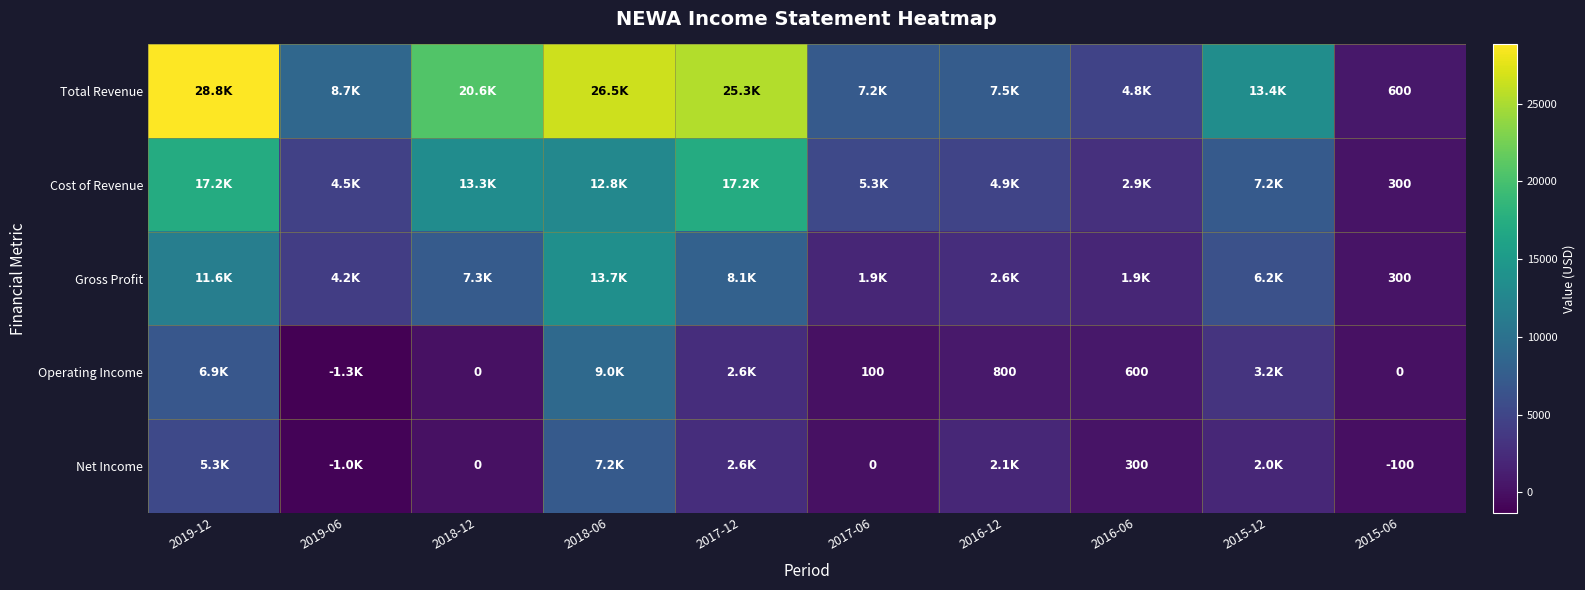

What is the difference between the highest and lowest values at 2015-06?

700